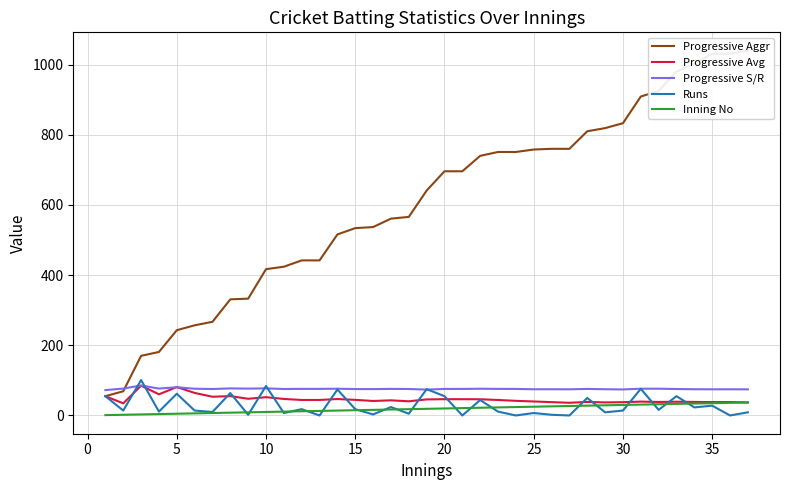

What is the lowest value of the Progressive Avg series?

34.5